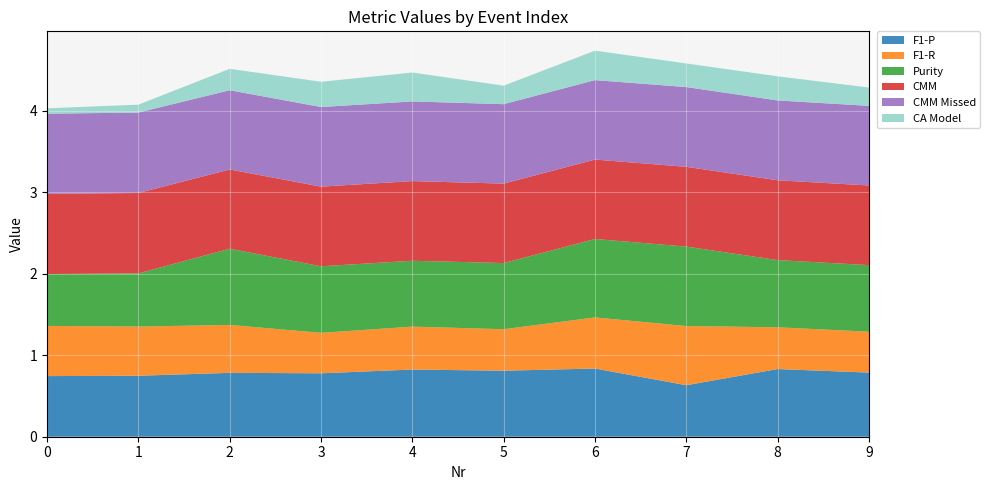

Reading right to left, extract all data points from this chart.

F1-P: 9=0.8	8=0.8	7=0.6	6=0.8	5=0.8	4=0.8	3=0.8	2=0.8	1=0.7	0=0.7
F1-R: 9=0.5	8=0.5	7=0.7	6=0.6	5=0.5	4=0.5	3=0.5	2=0.6	1=0.6	0=0.6
Purity: 9=0.8	8=0.8	7=1.0	6=1.0	5=0.8	4=0.8	3=0.8	2=0.9	1=0.7	0=0.6
CMM: 9=1.0	8=1.0	7=1.0	6=1.0	5=1.0	4=1.0	3=1.0	2=1.0	1=1.0	0=1.0
CMM Missed: 9=1.0	8=1.0	7=1.0	6=1.0	5=1.0	4=1.0	3=1.0	2=1.0	1=1.0	0=1.0
CA Model: 9=0.2	8=0.3	7=0.3	6=0.4	5=0.2	4=0.4	3=0.3	2=0.3	1=0.1	0=0.1